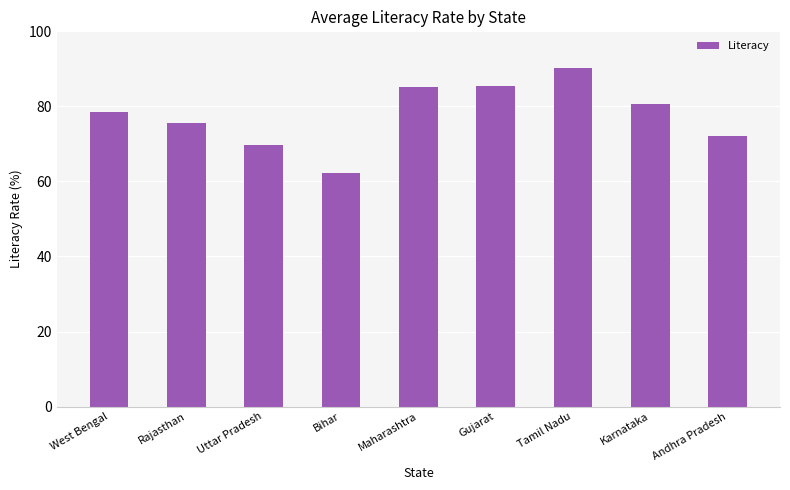

What is the value of the 5th bar from the left?

85.1